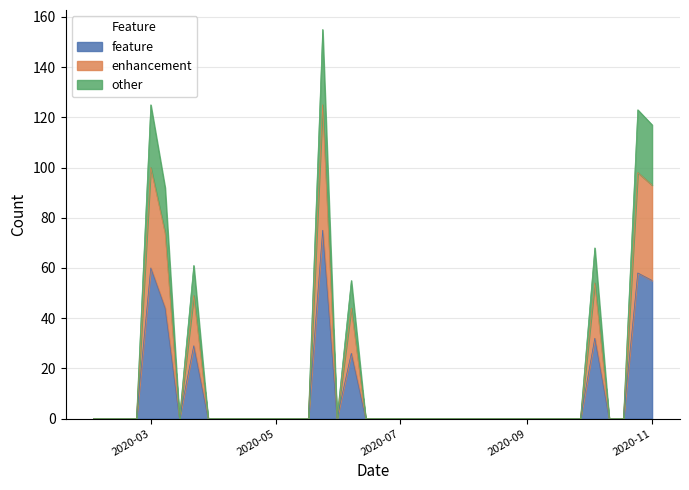

What is the highest value of the feature series?

75